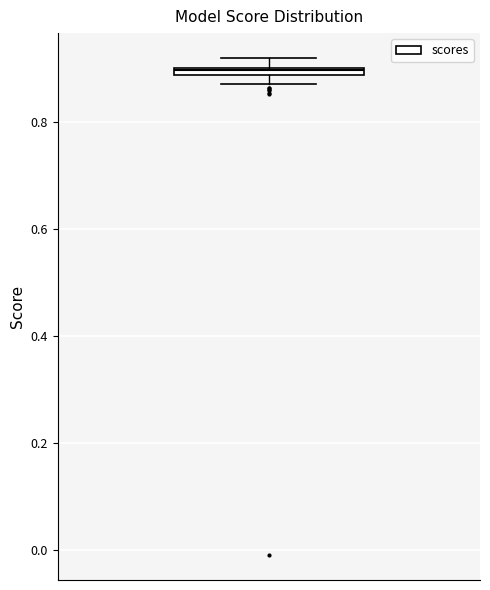

Where is the lower edge of the box on the y-axis? The values are not printed on the chart, so give them approximately, as read against the axis.

0.88